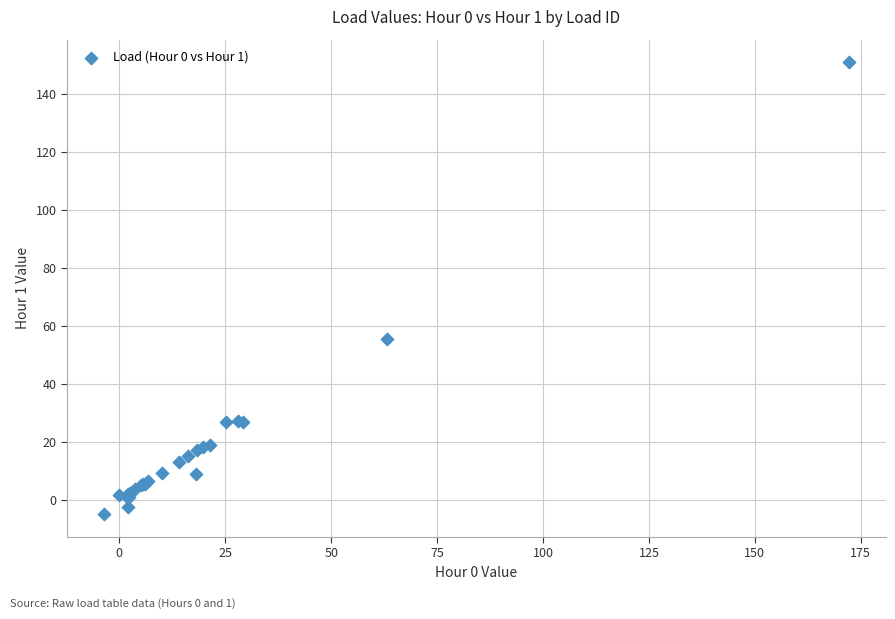

What Y value in the scatter plot is closest to 73?

55.6